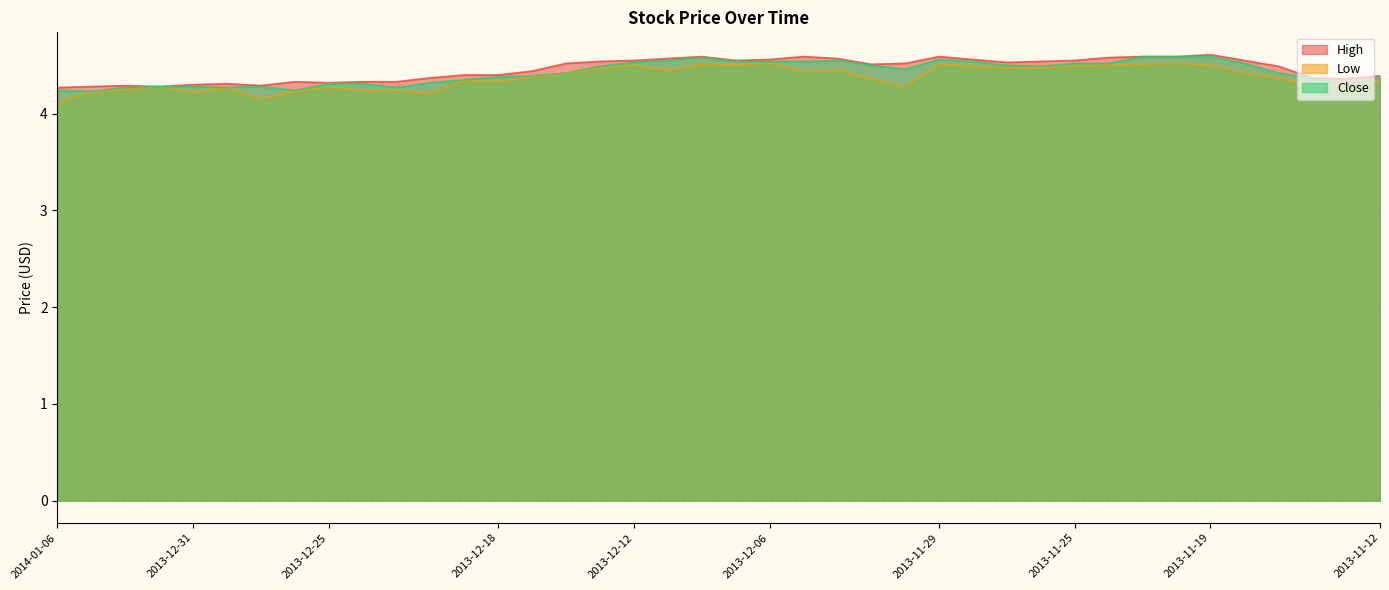

Does the chart have visible grid lines?

Yes